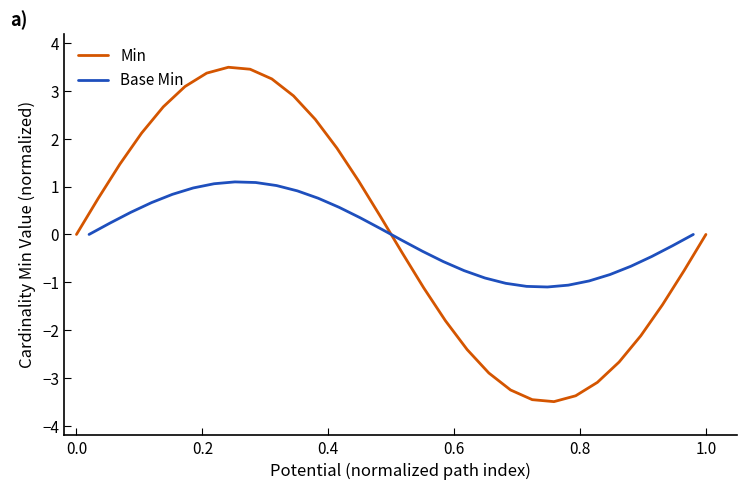

What is the highest value of the Min series?

3.5